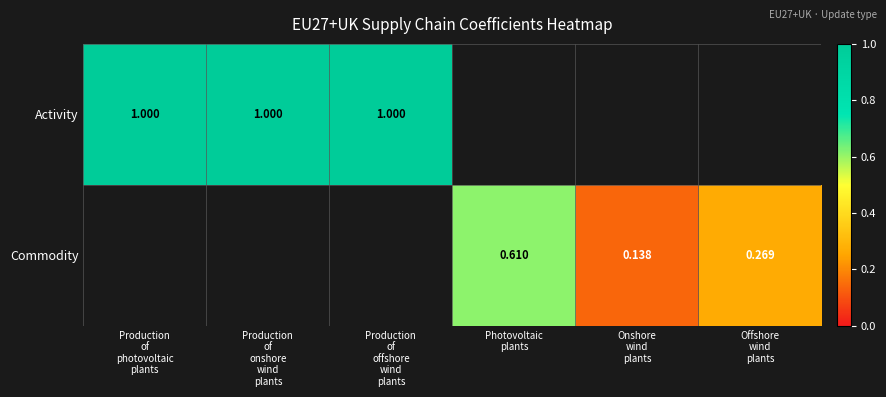

Is it true that Commodity equals 0.2 at Onshore wind plants?

False